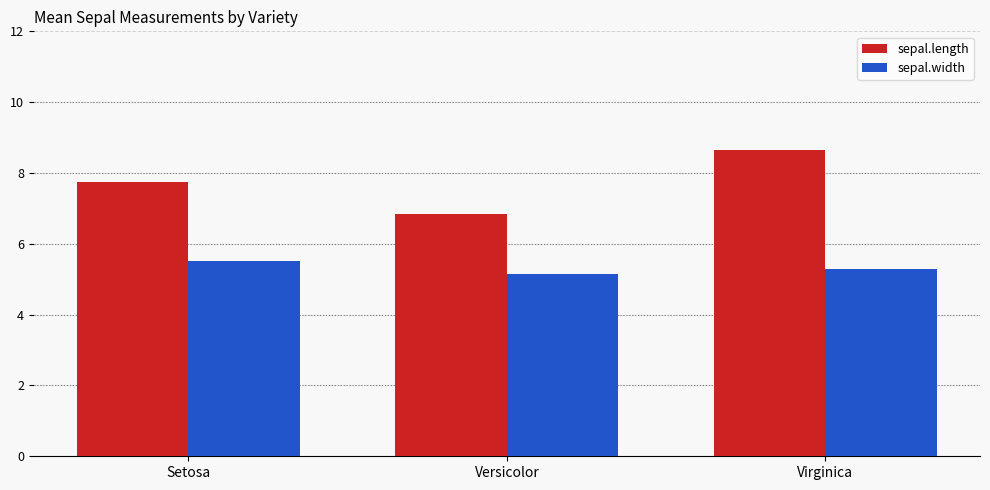

What is the difference between the highest and lowest values at Setosa?

2.2